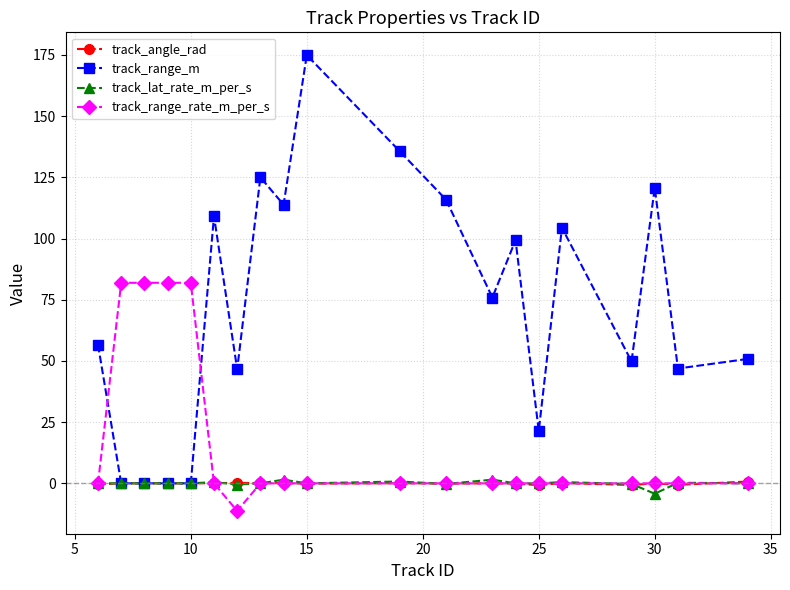

Which series has the largest range (max minus min)?

track_range_m